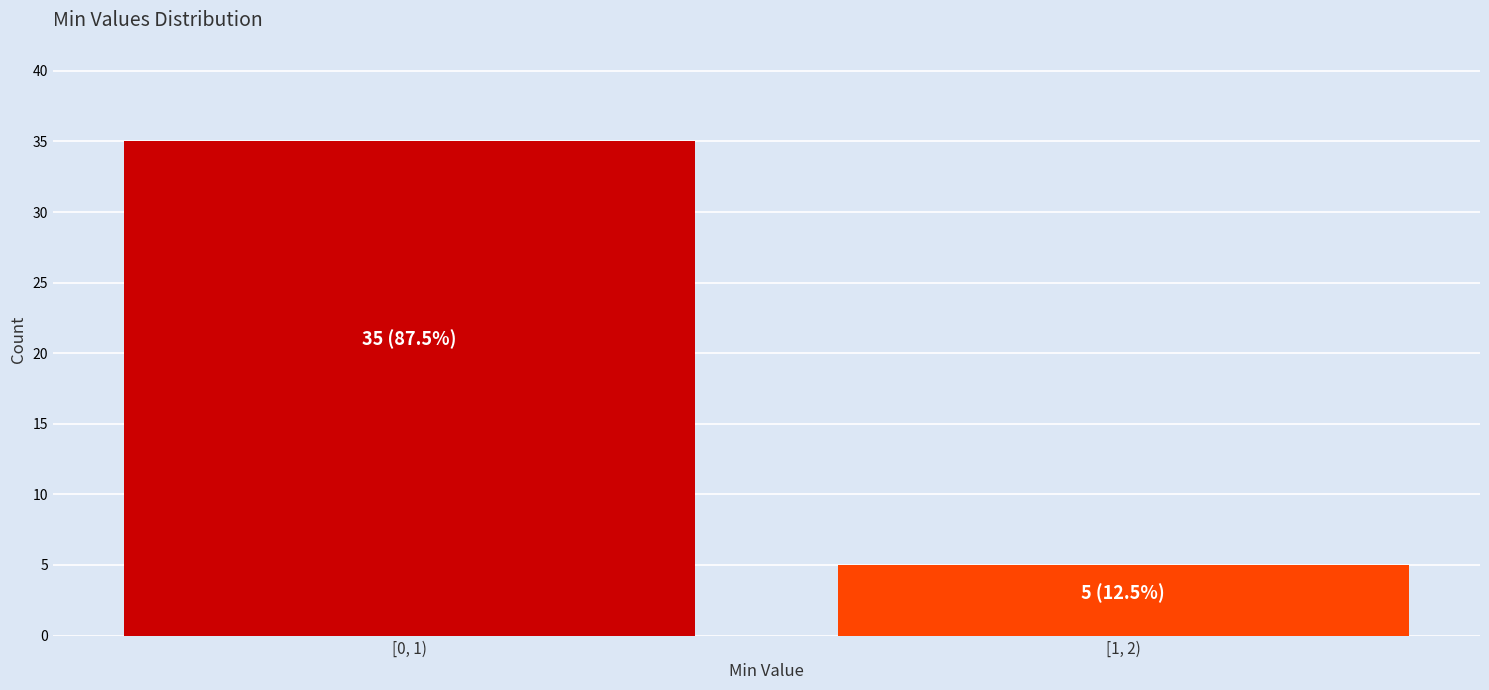

Reading right to left, list all the values displayed in this chart.

[1, 2)=5	[0, 1)=35